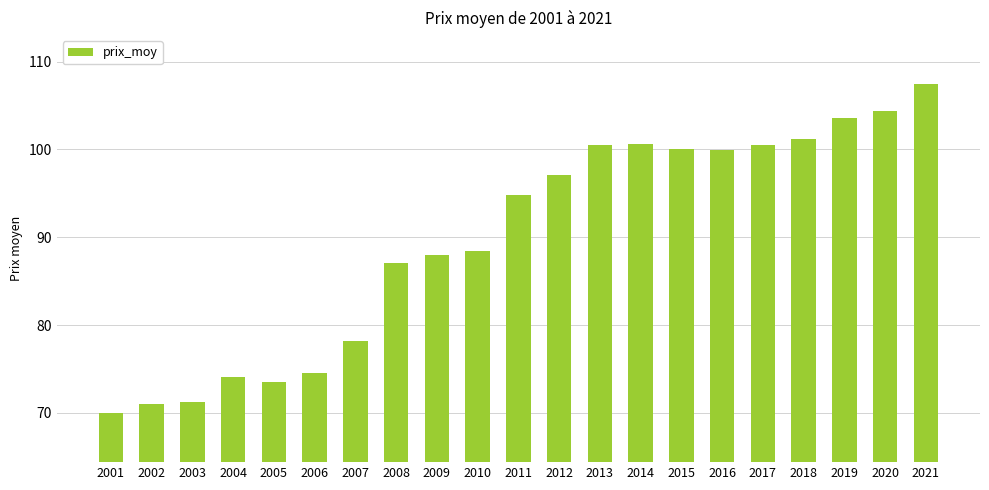

What is the difference between the values at 2016 and 2003?

28.8